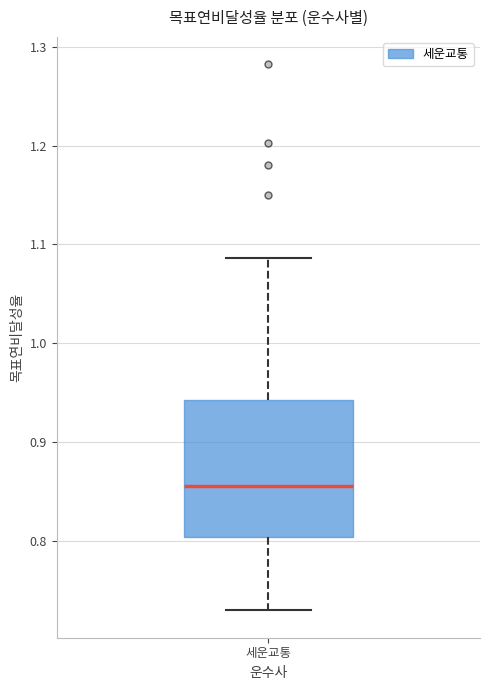

Read this box plot against the y-axis: the position of the median line, the range covered by the box, and the ends of both whiskers. The values are not printed on the chart, so give them approximately, as read against the axis.

median 0.86, box 0.80 to 0.94, whiskers 0.73 to 1.09